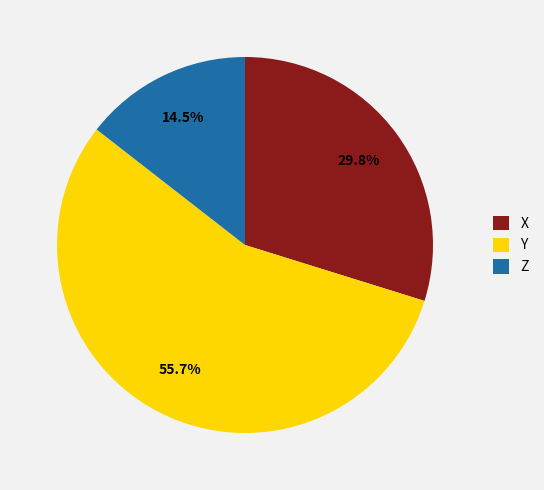

To the nearest percent, what is the difference between the Z and Y slice percentages?

41%